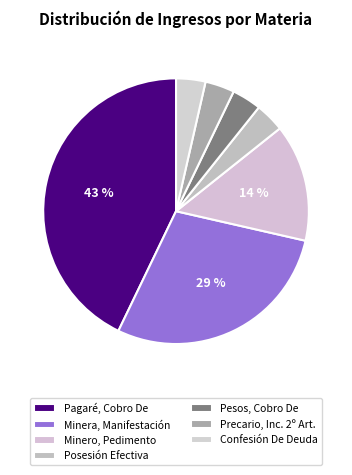

What is the ratio of the value at Minero, Pedimento to the value at Minera, Manifestación?

0.5